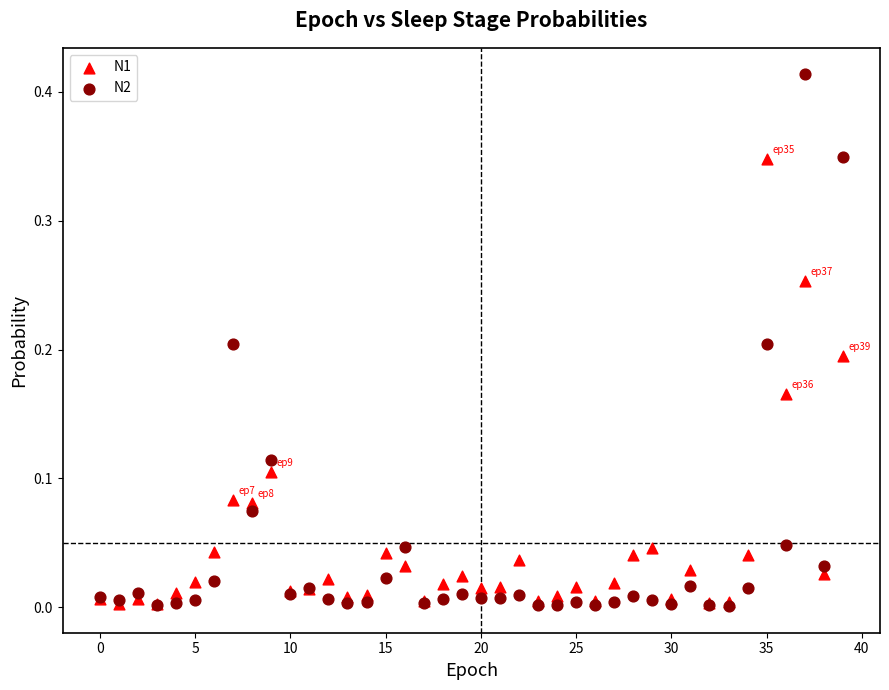

What are all the series names shown in the legend?

N1, N2